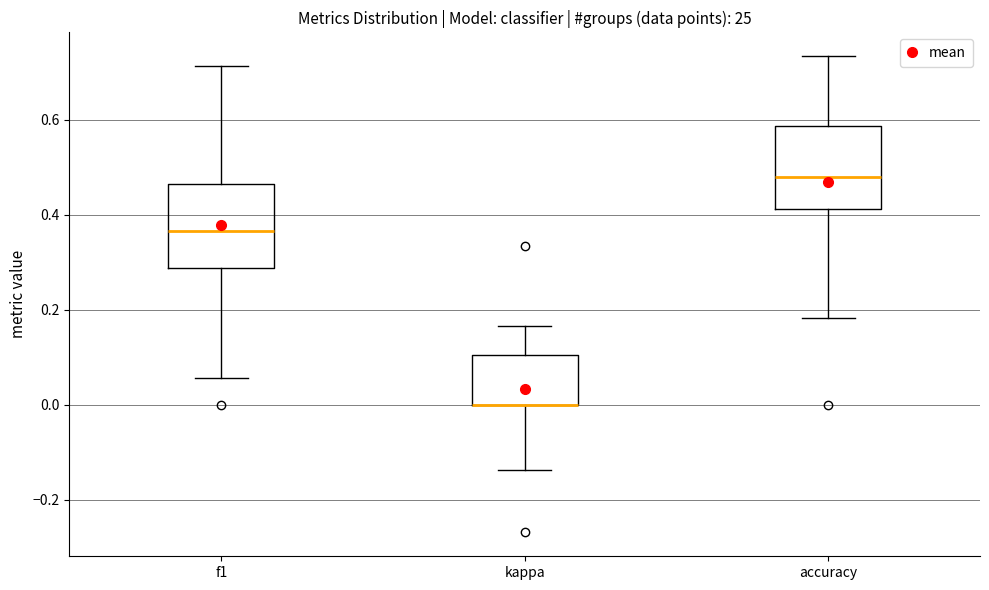

Reading left to right, read every box against the y-axis: the position of its median line, the range the box covers, and the ends of its whiskers. The values are not printed on the chart, so give them approximately, as read against the axis.

f1: median 0.36, box 0.28 to 0.46, whiskers 0.06 to 0.72
kappa: median 0.00 (drawn on the box's lower edge), box 0.00 to 0.10, whiskers -0.14 to 0.16
accuracy: median 0.48, box 0.42 to 0.58, whiskers 0.18 to 0.74